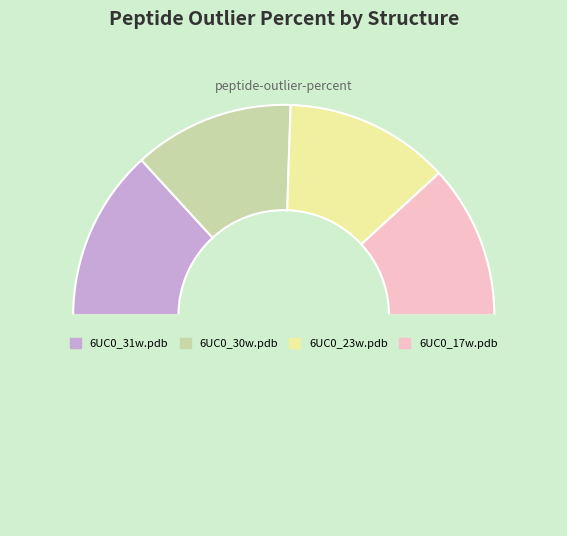

How many segments does this pie chart have?

5